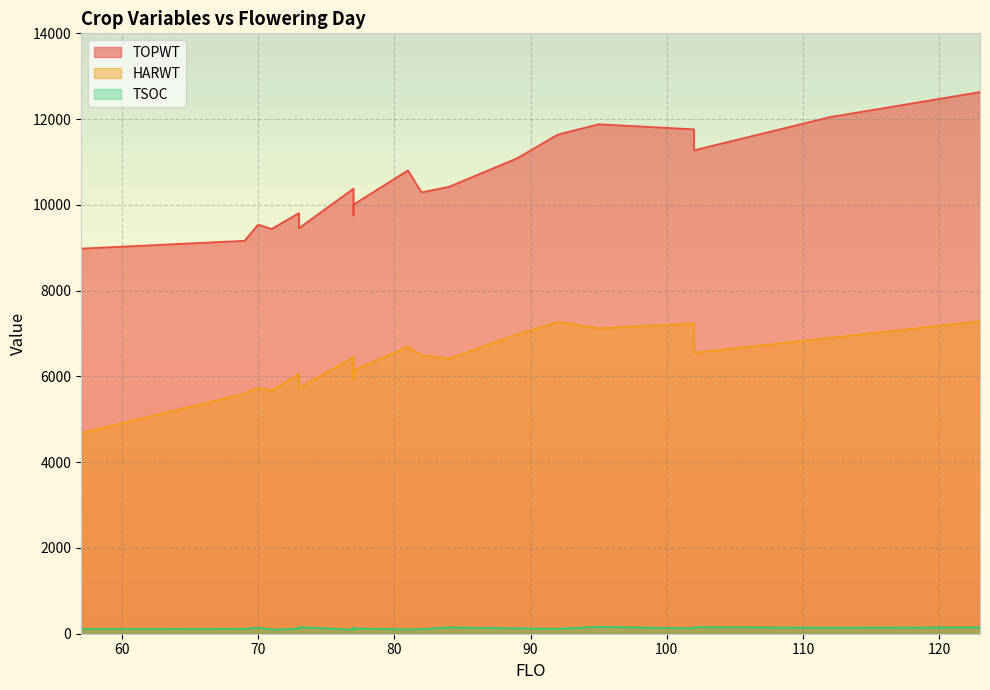

True or false: TSOC and TOPWT cross at least once.

False